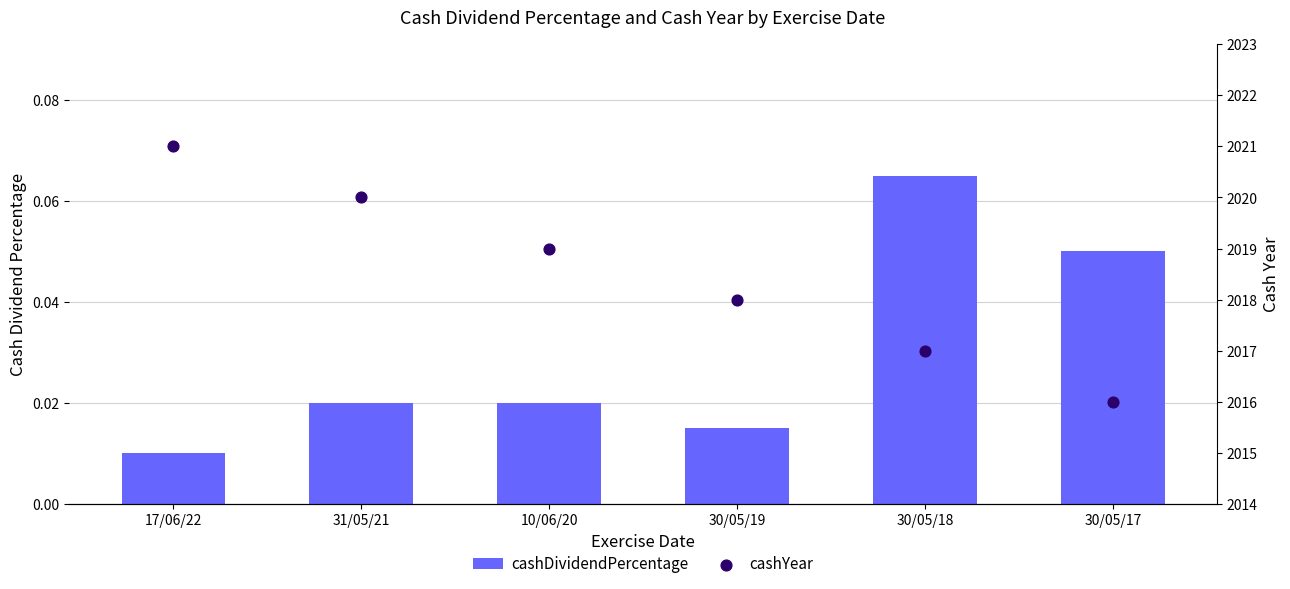

Which series reaches the maximum Y coordinate?

cashYear